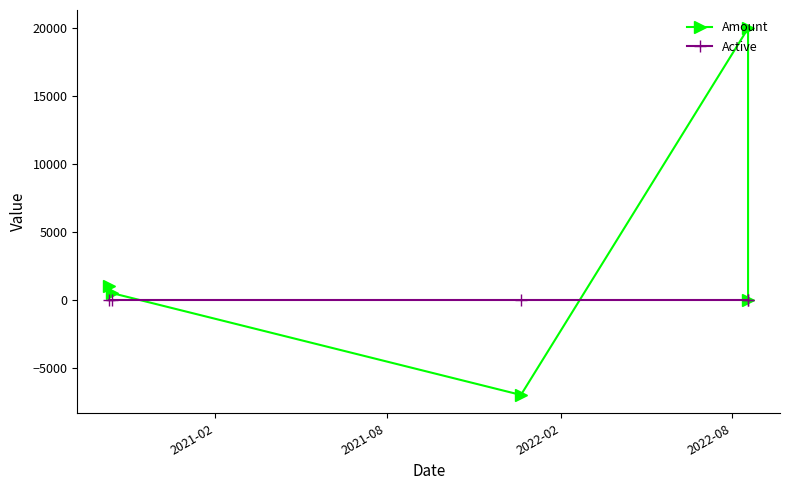

How many negative values does the Amount series have?

1